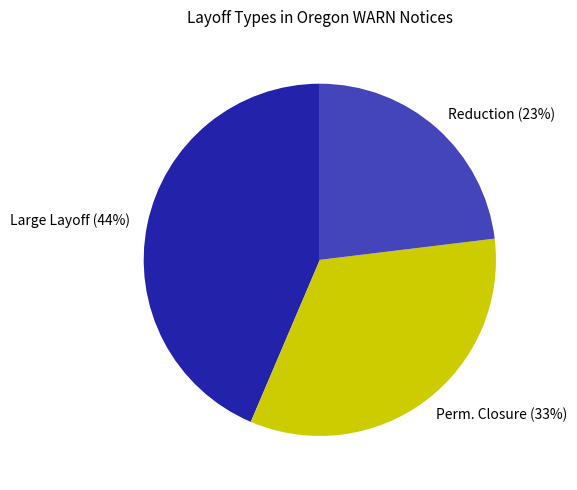

How many slices are in this pie chart?

3